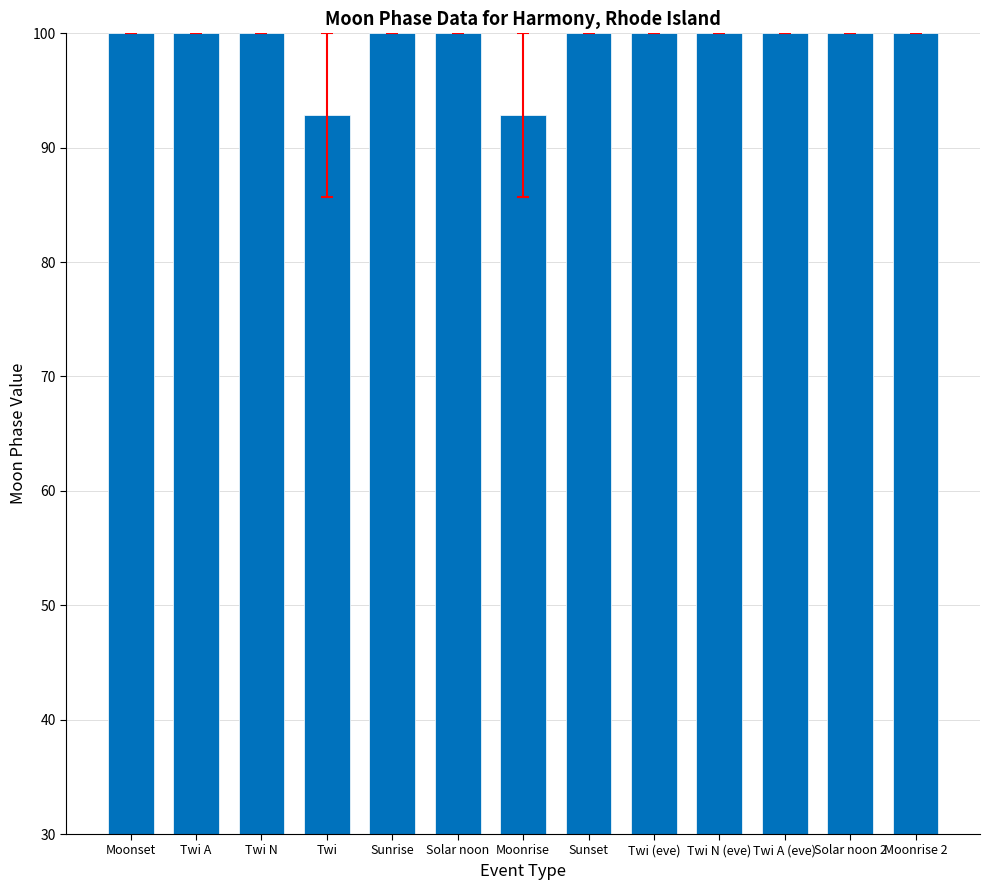

Reading left to right, what are all the values shown in this chart?

100.0	100.0	100.0	92.9	100.0	100.0	92.9	100.0	100.0	100.0	100.0	100.0	100.0